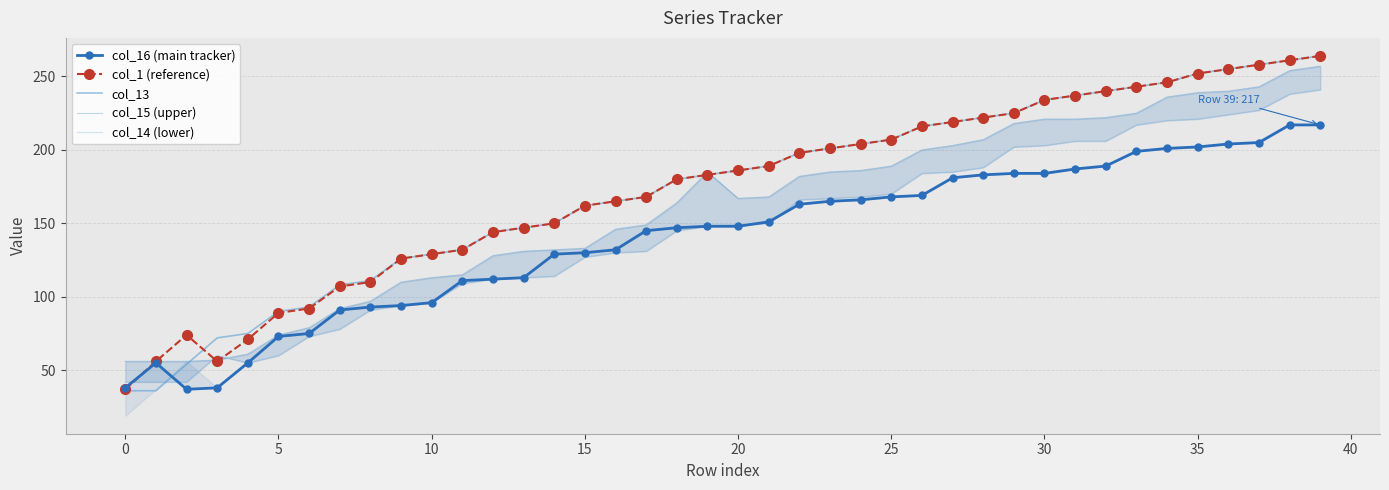

True or false: col_16 (main tracker) and col_13 cross at least once.

True